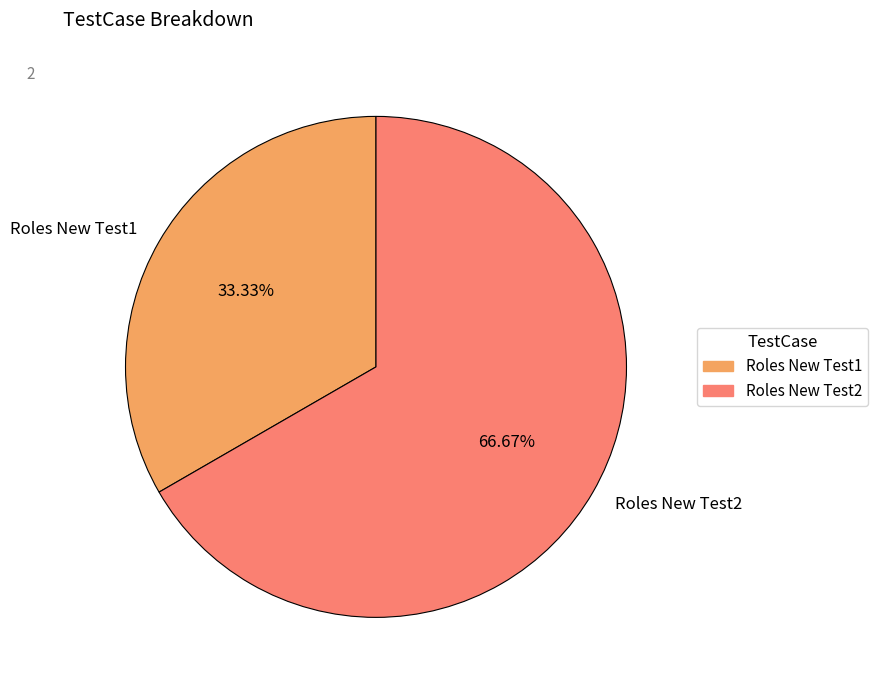

Between Roles New Test1 and Roles New Test2, which is larger?

Roles New Test2